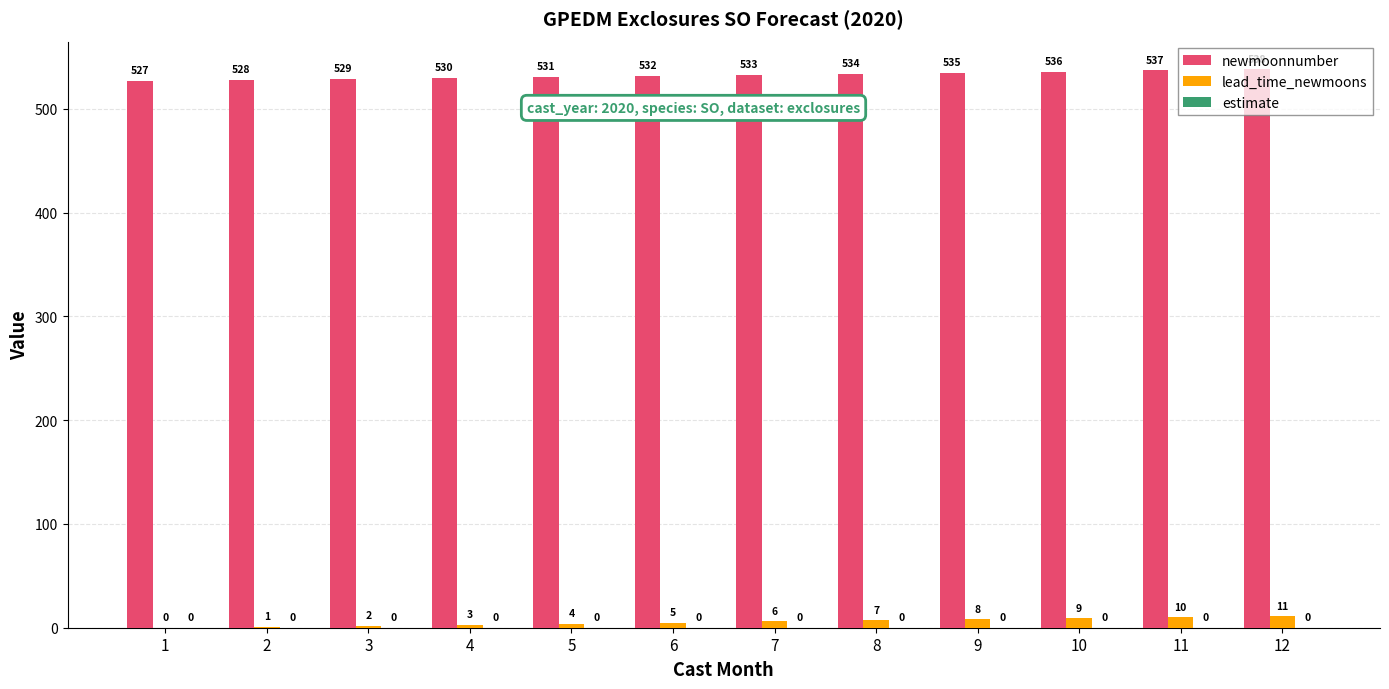

The newmoonnumber series shows 808 at 9. True or false?

False